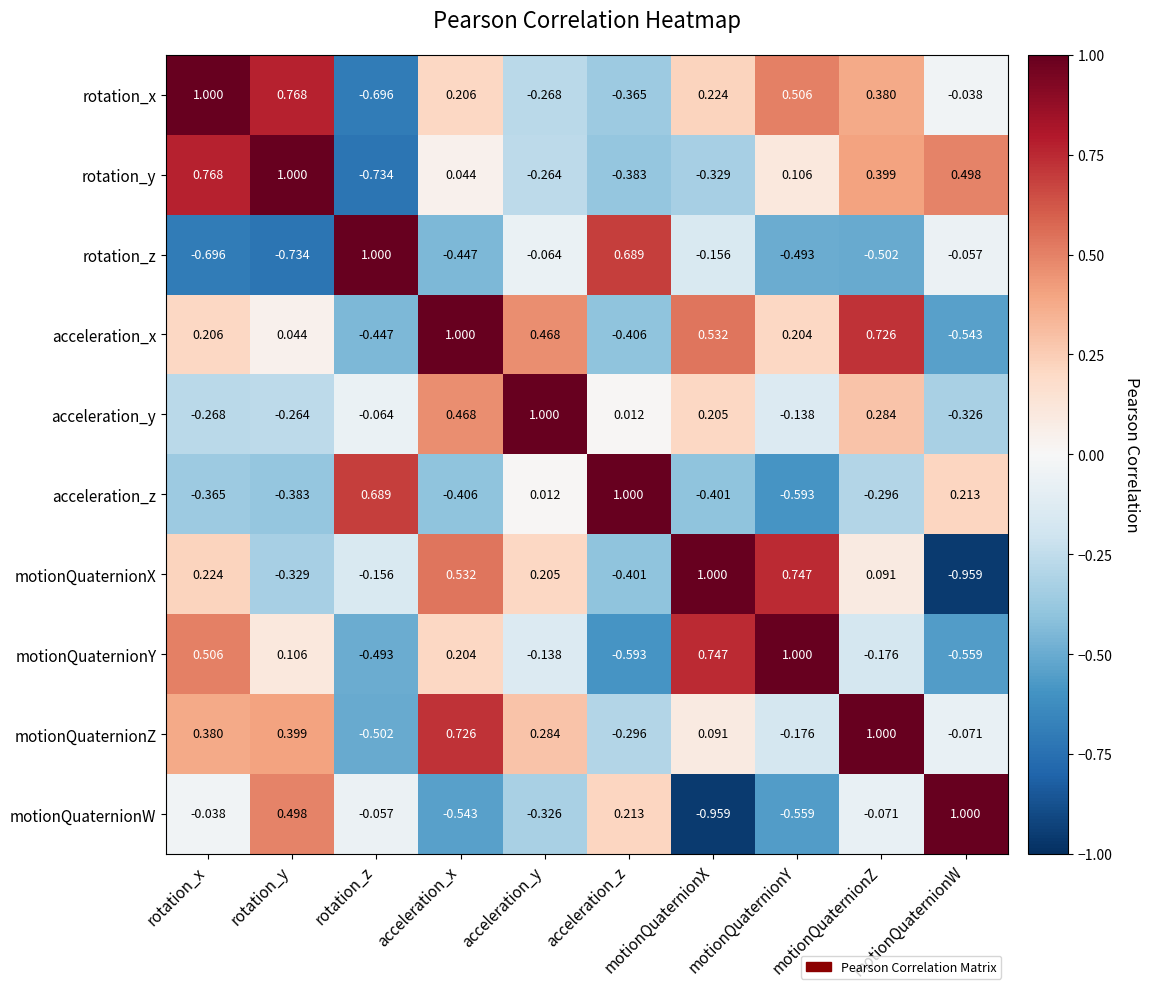

At which label does rotation_x reach its peak?

rotation_x